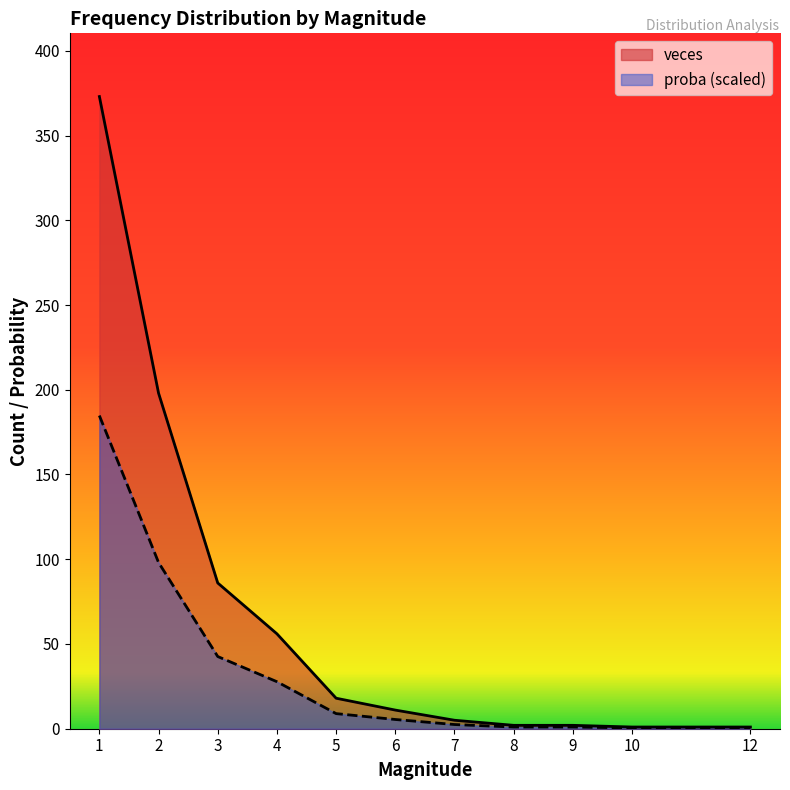

What are all the series names shown in the legend?

veces, proba (scaled)